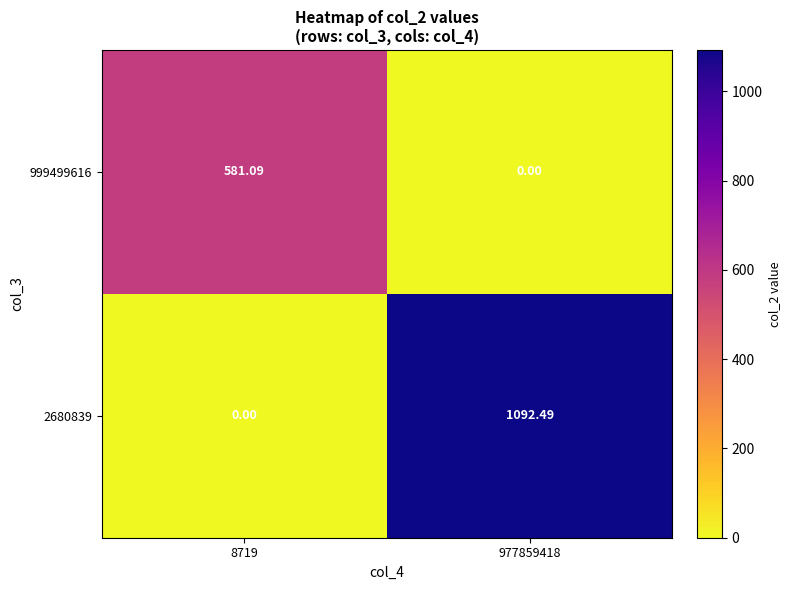

At how many categories does at least one series exceed 799?

1